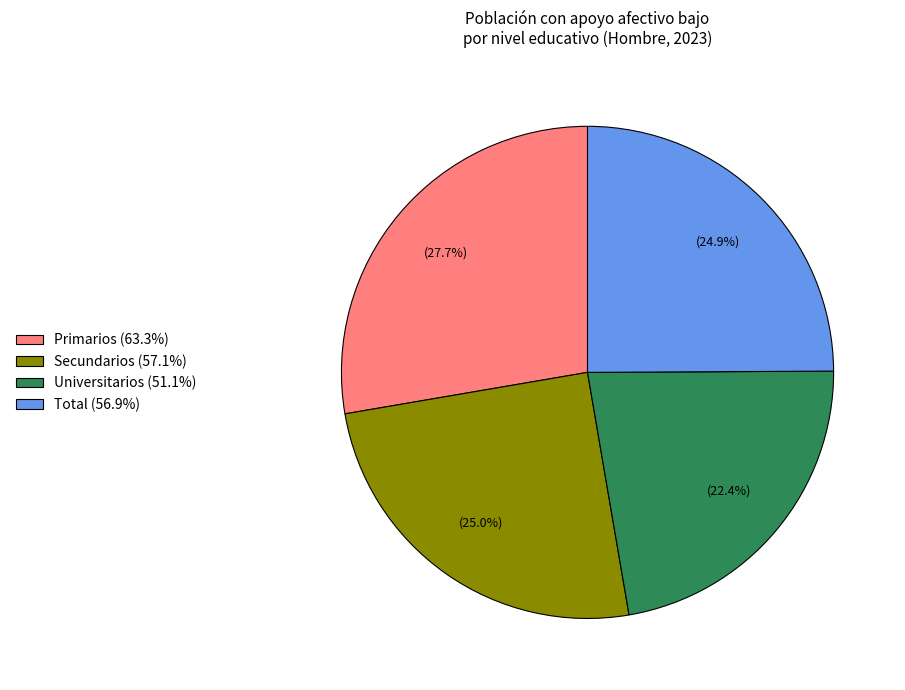

Count the number of slices in the pie.

4